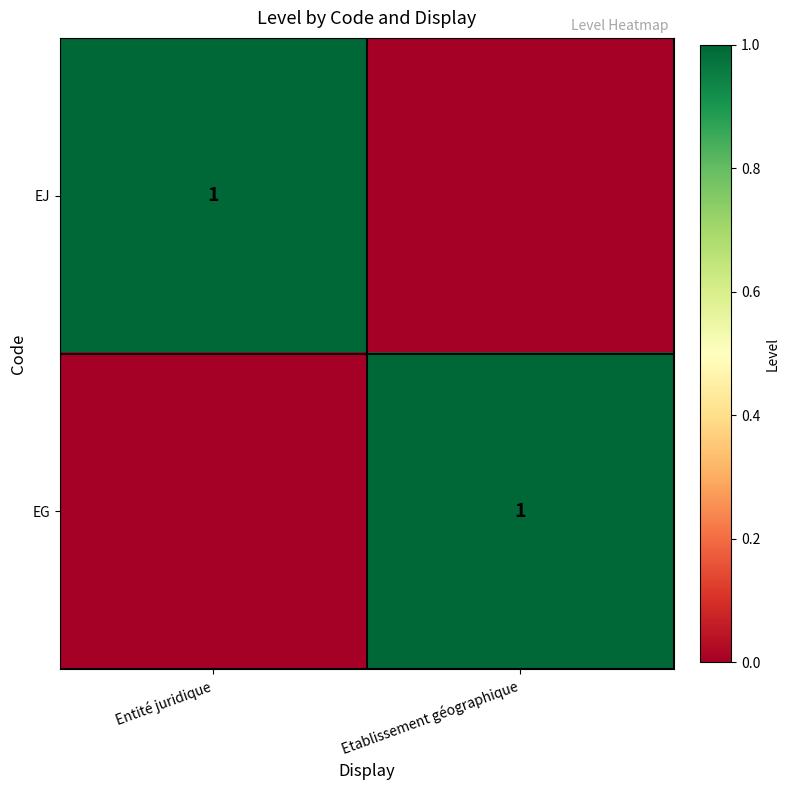

True or false: EG has a value of 0 at Etablissement géographique.

False